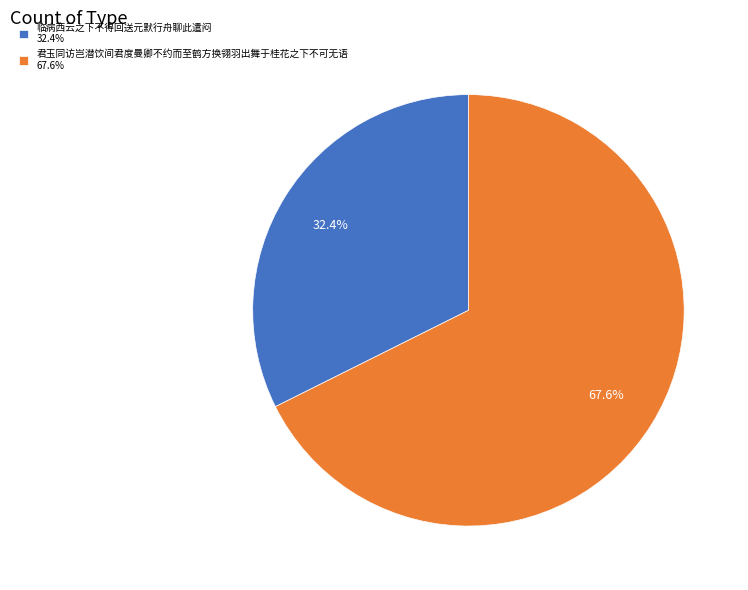

Rank the categories by value from highest to lowest.

君玉同访岂潜饮间君度曼卿不约而至鹤方换翎羽出舞于桂花之下不可无语, 临病西云之下不得回送元默行舟聊此遣闷